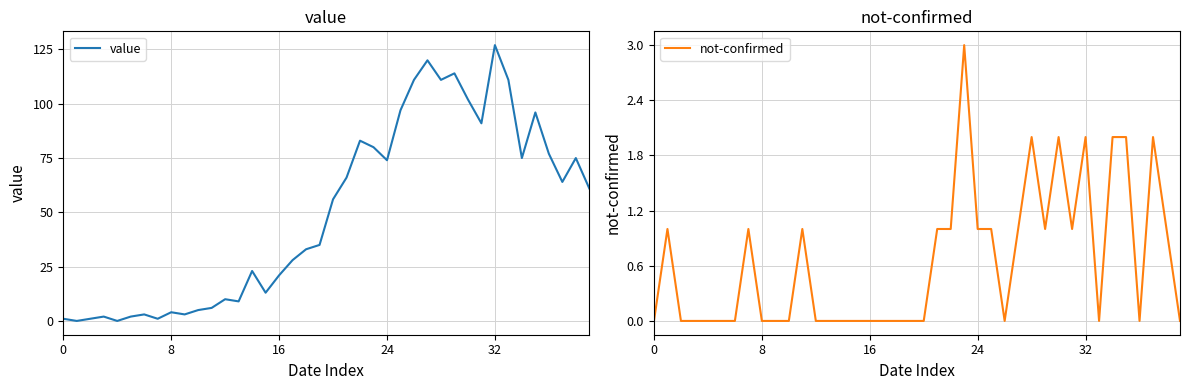

What is the maximum value shown in the chart?

127